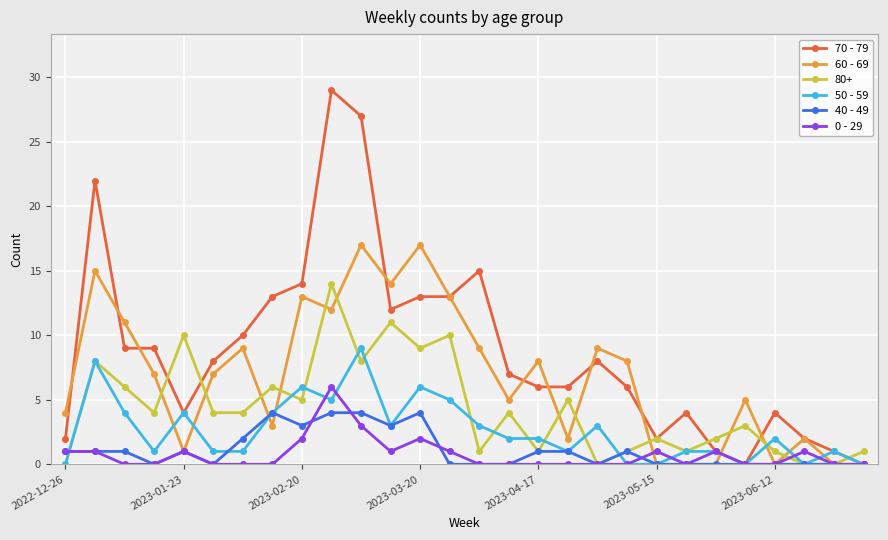

List the series in order of their peak value, highest first.

70 - 79, 60 - 69, 80+, 50 - 59, 0 - 29, 40 - 49